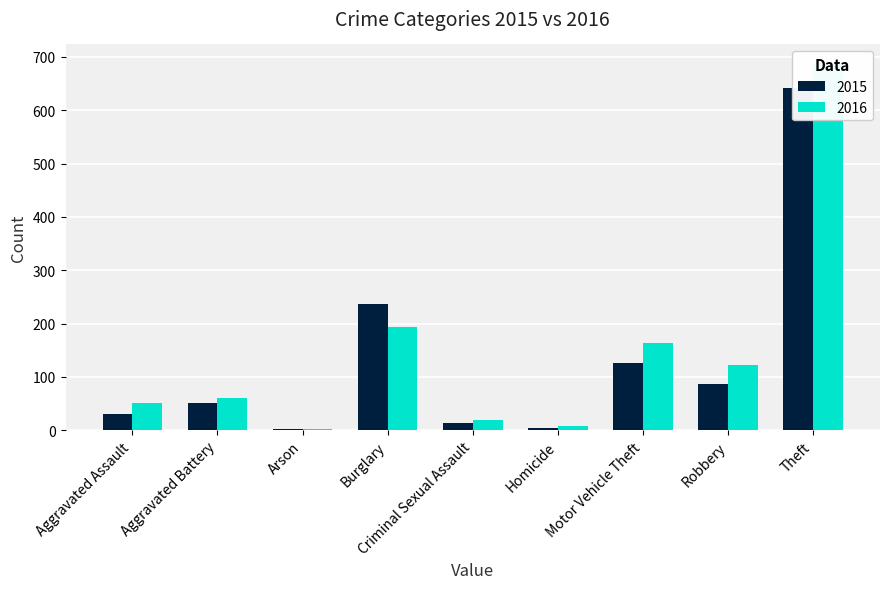

List the series in order of their overall mean, highest first.

2016, 2015